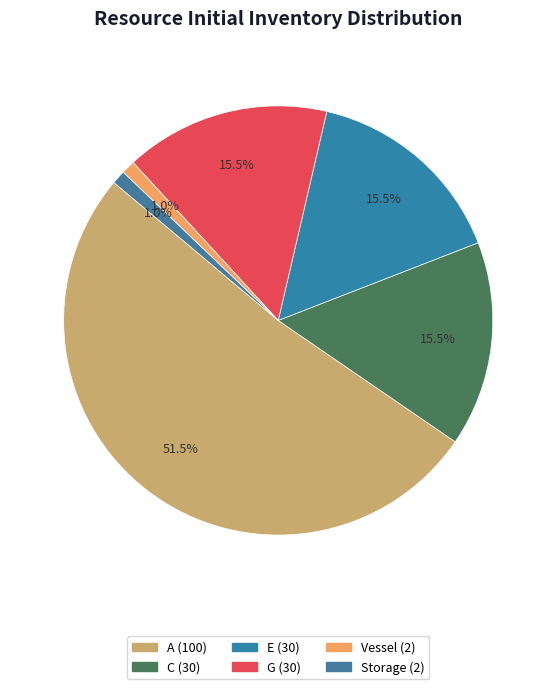

How many slices are in this pie chart?

6